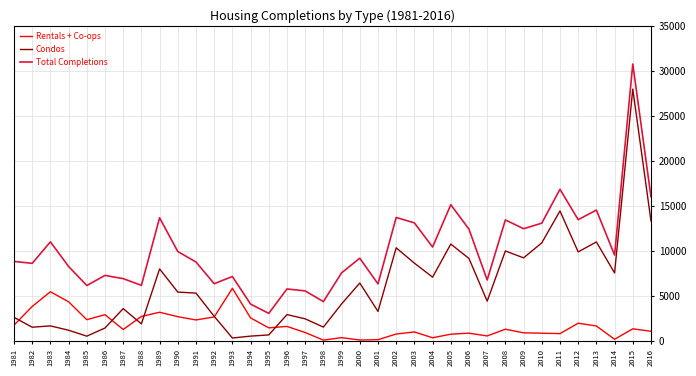

What is the spread (max minus min) of values at 2004?

10067